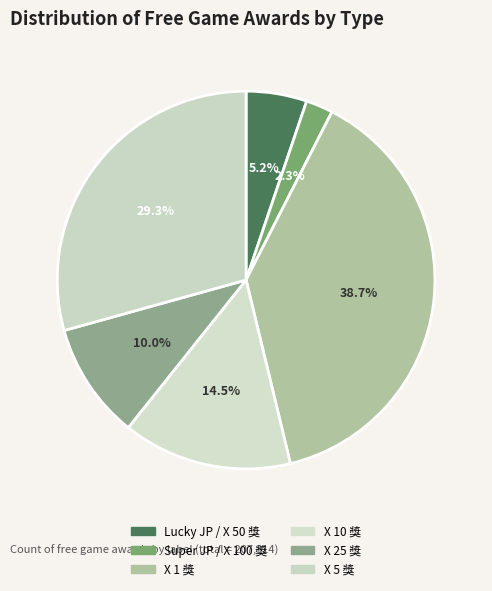

How many slices are in this pie chart?

6